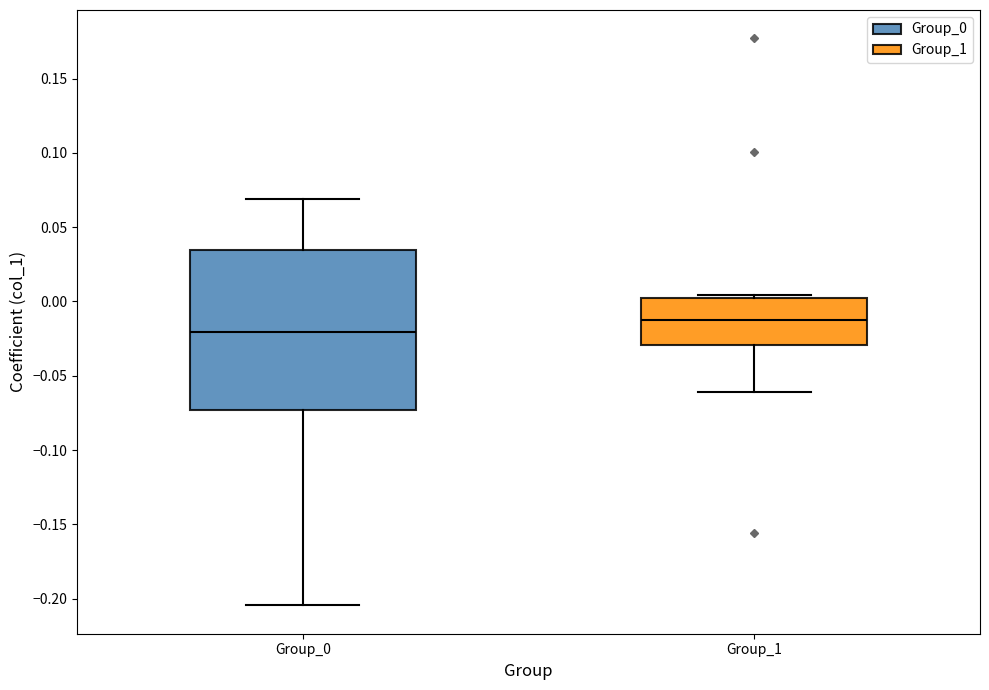

Which box's median line is the highest?

Group_1